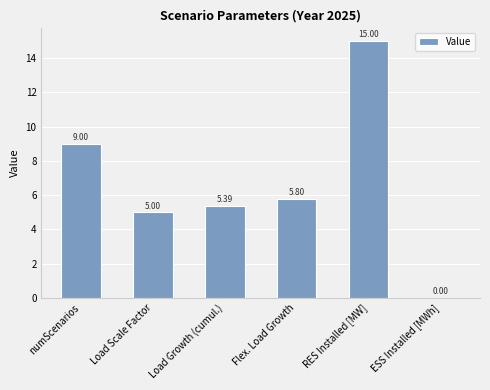

Which category has the highest value across all series?

RES Installed [MW]